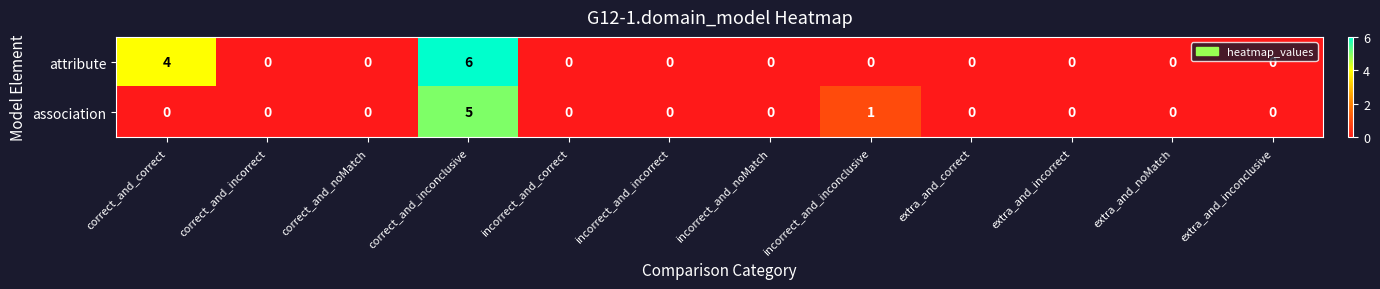

Read the association value at correct_and_inconclusive.

5